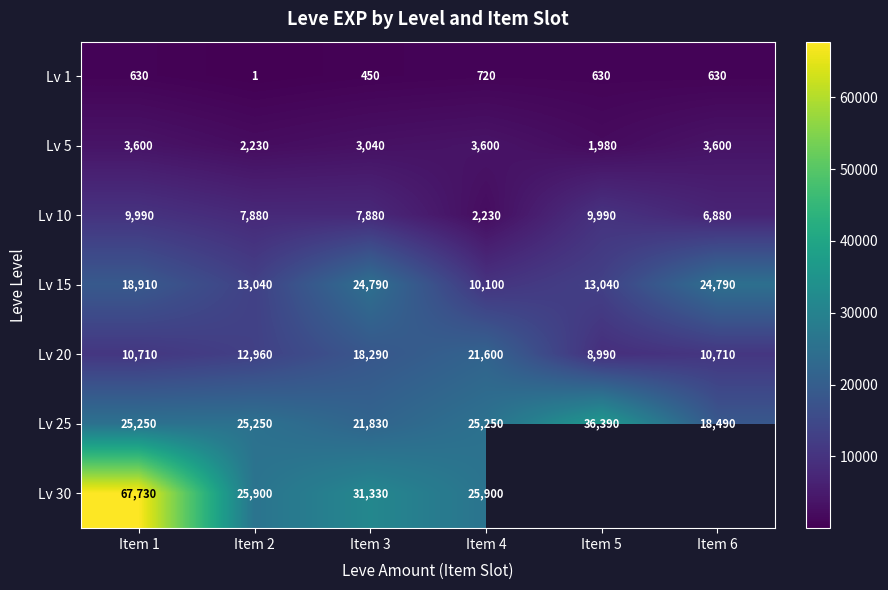

Which has a higher value, Item 5 or Item 2?

Item 5